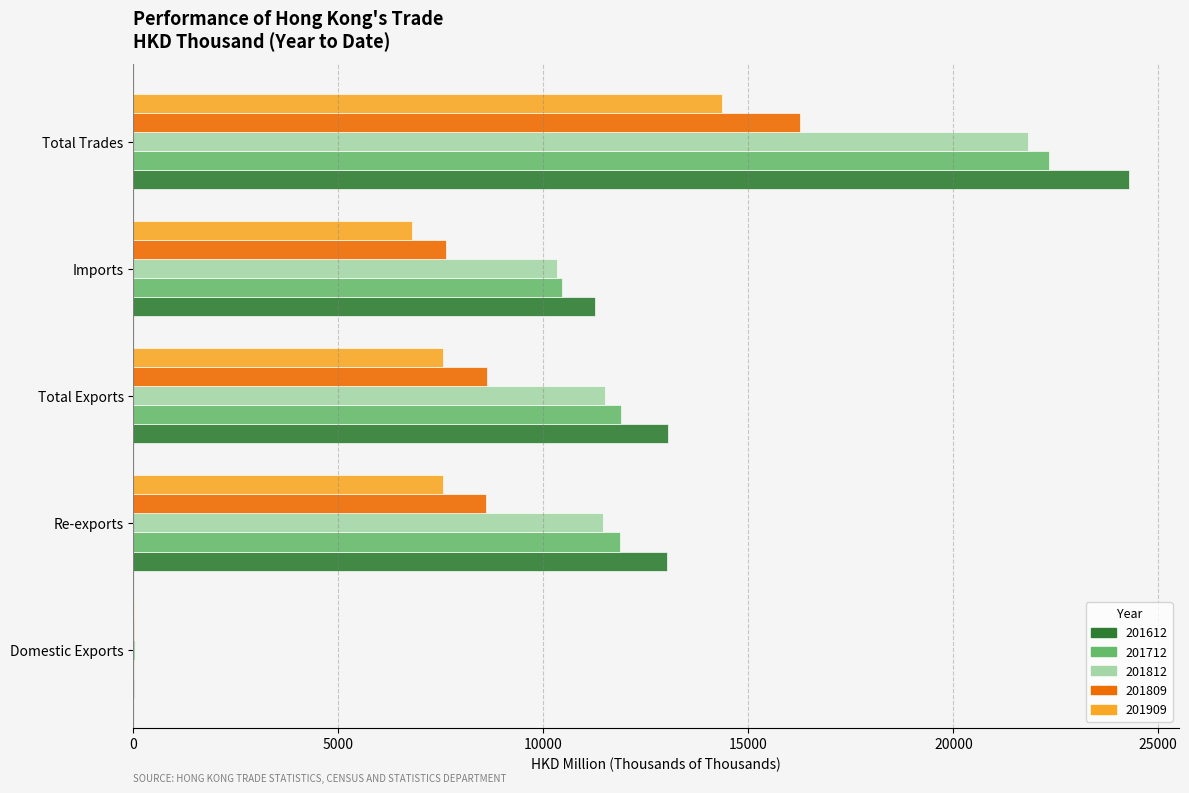

What is the sum of all 201909 values?

36270.0